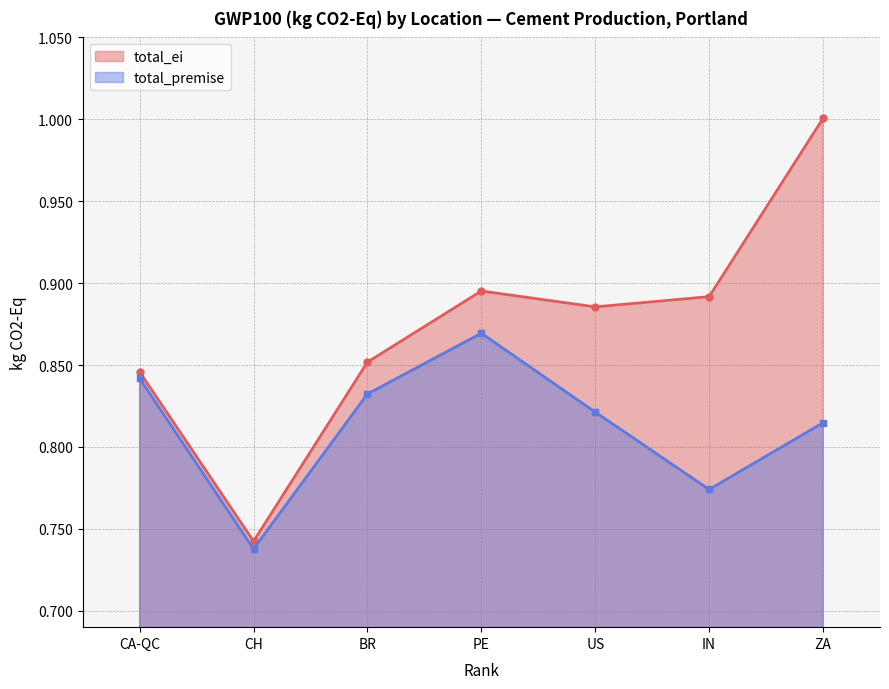

Between IN and BR, which is larger?

IN